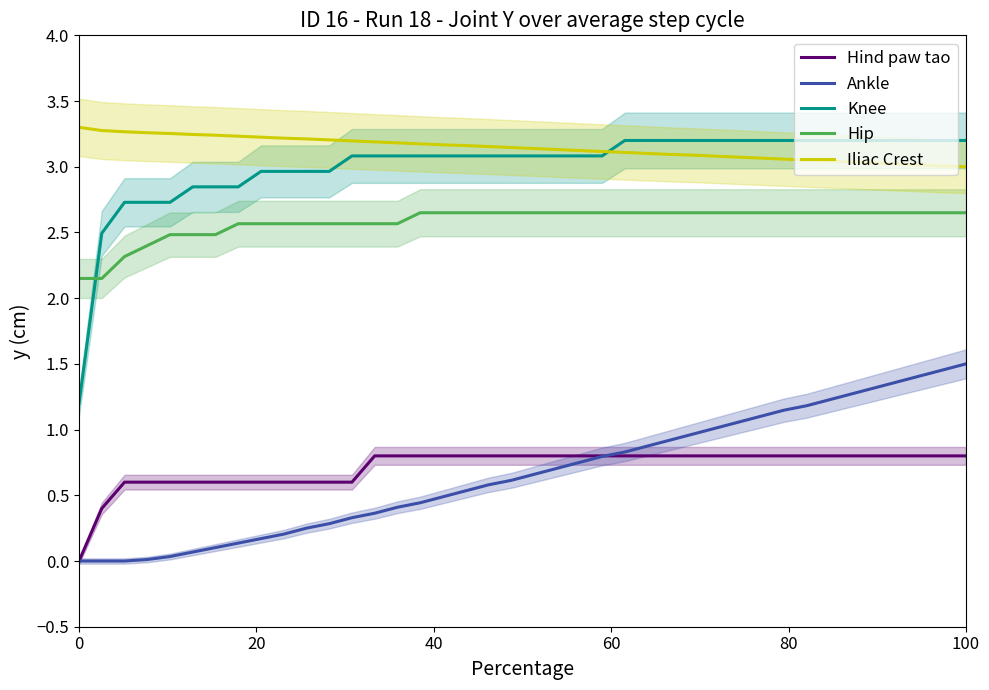

How many categories are shown in the chart?

40